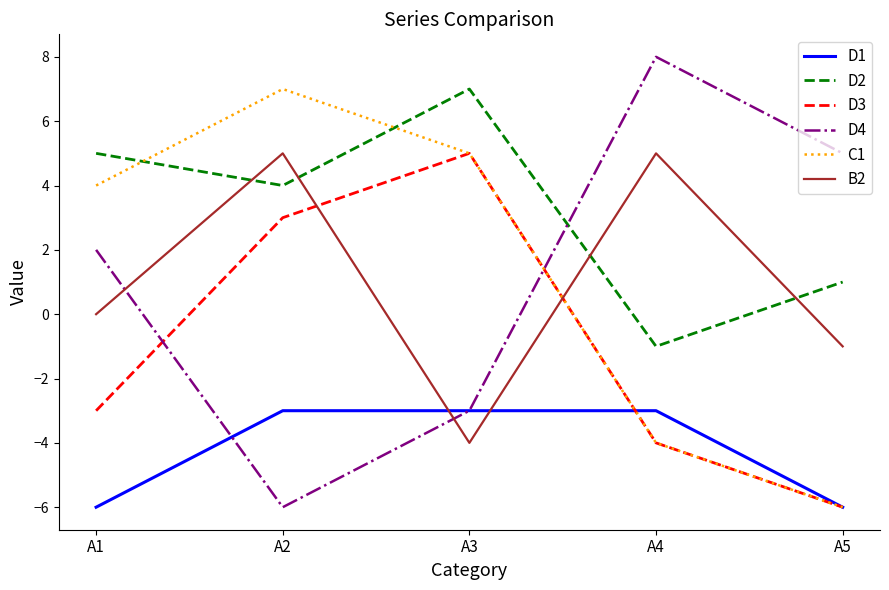

Rank the series at A1 from highest to lowest value.

D2, C1, D4, B2, D3, D1